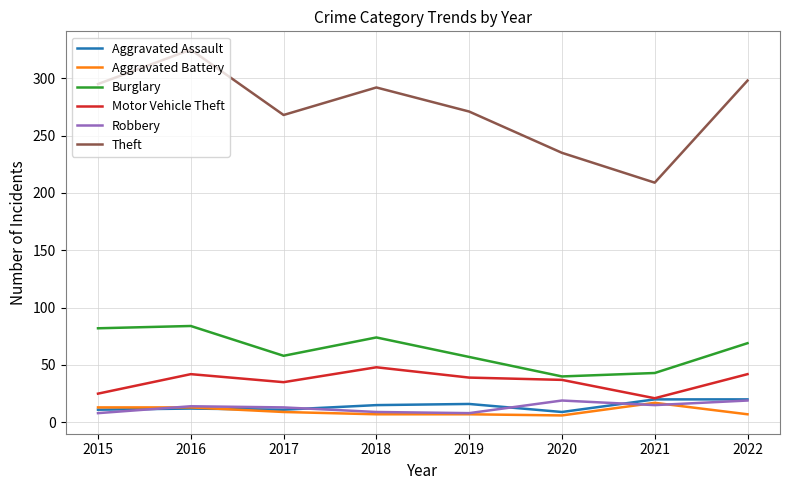

What is the maximum value shown in the chart?

325